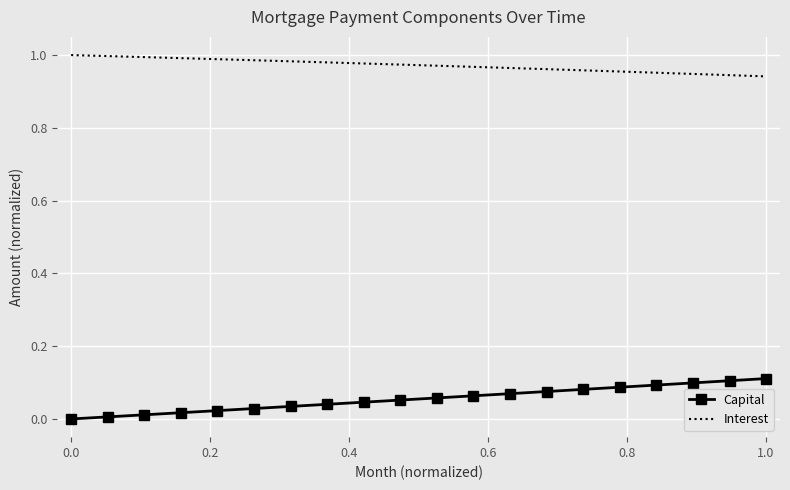

List the series in order of their peak value, lowest first.

Capital, Interest